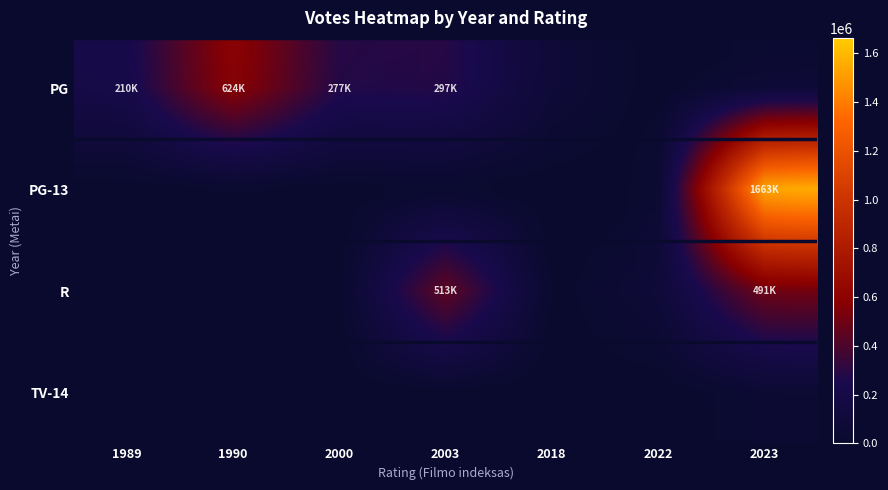

How many distinct data groups are displayed?

4